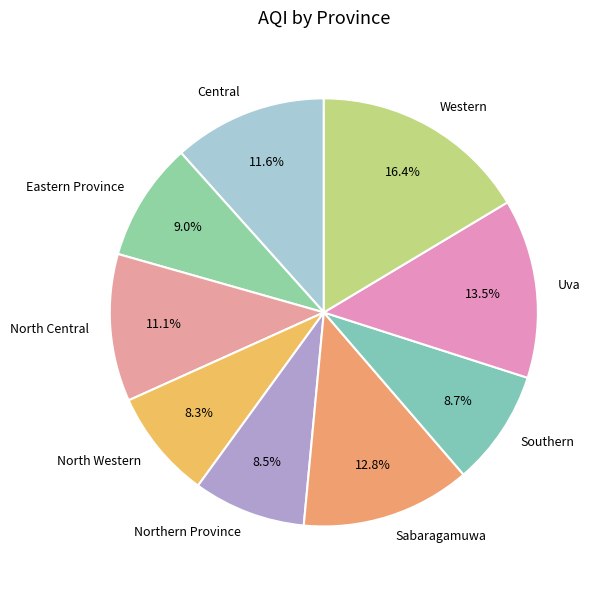

Is it true that Sabaragamuwa is 13% of the pie?

True